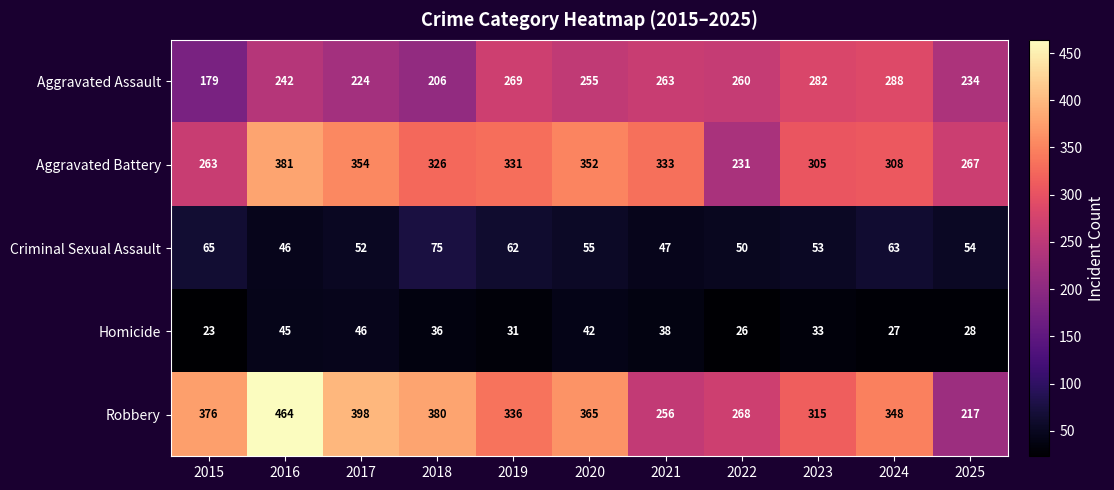

What is the difference between the Criminal Sexual Assault values at 2020 and 2017?

3